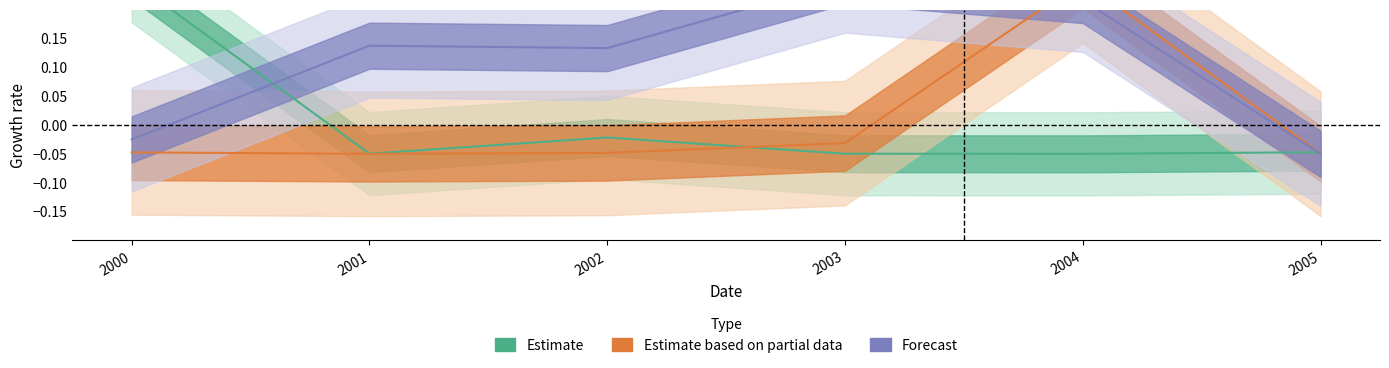

Where is NumeroExterior (Forecast) nearest to the value 0?

2000